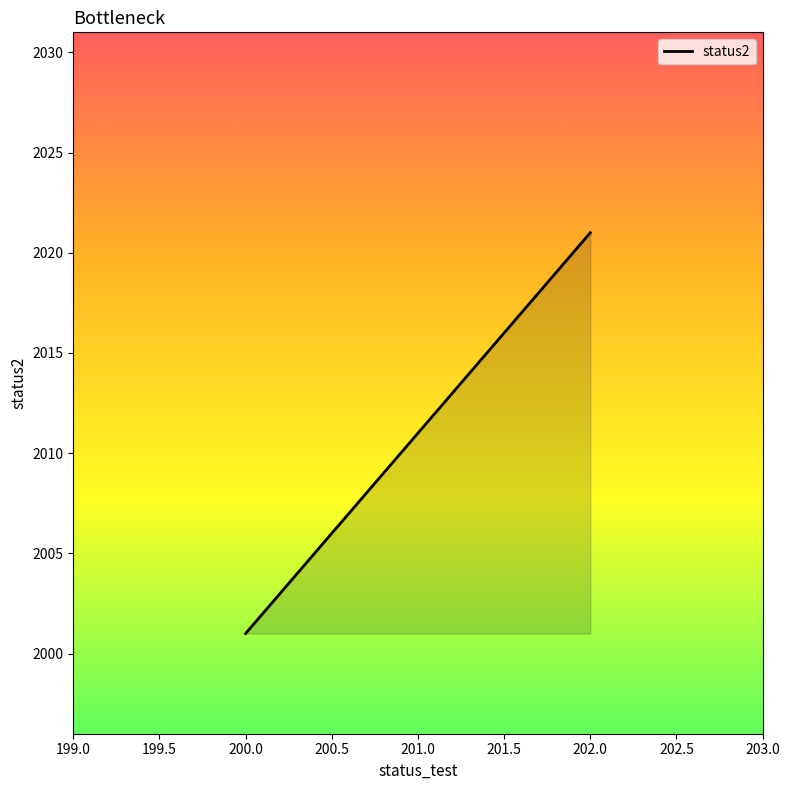

How many values are between 2001 and 2021?

3